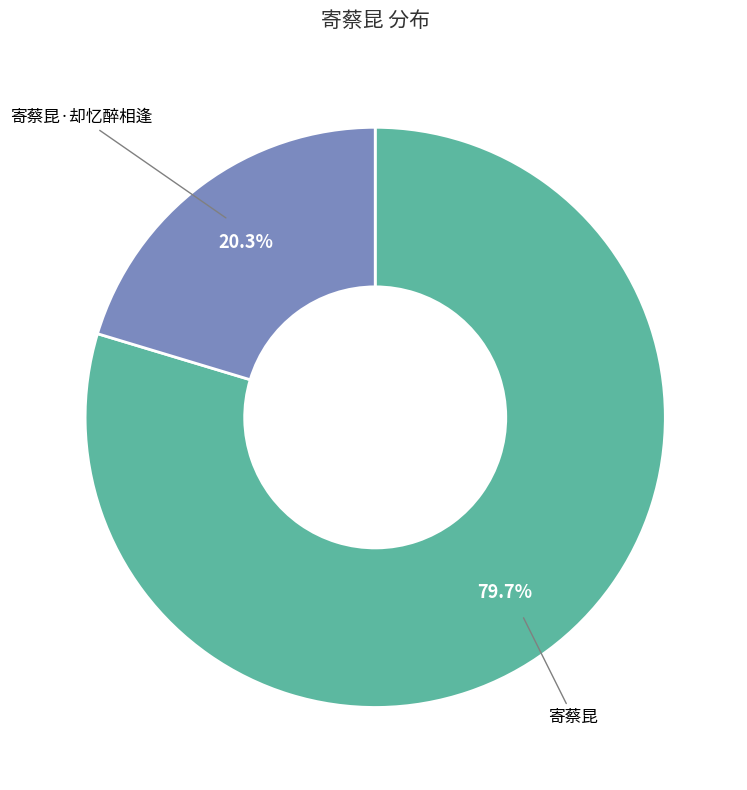

True or false: 寄蔡昆 accounts for 80% of the total.

True